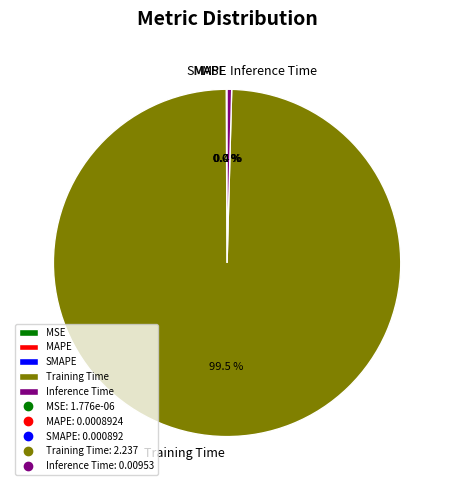

What is the largest slice in the pie chart?

Training Time